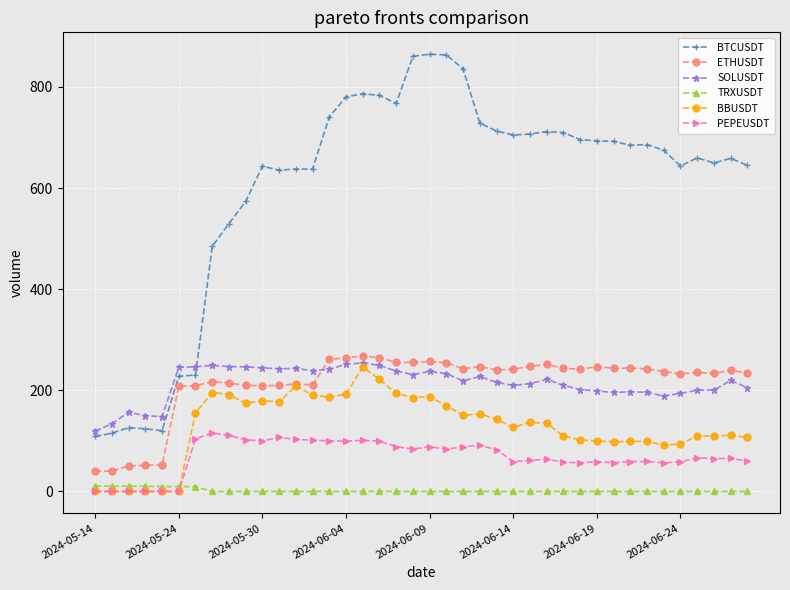

True or false: SOLUSDT and TRXUSDT cross at least once.

False